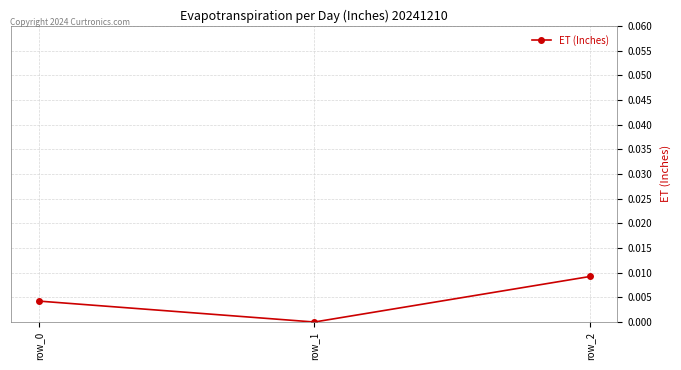

The chart shows a value of 0.0 at row_2. True or false?

True